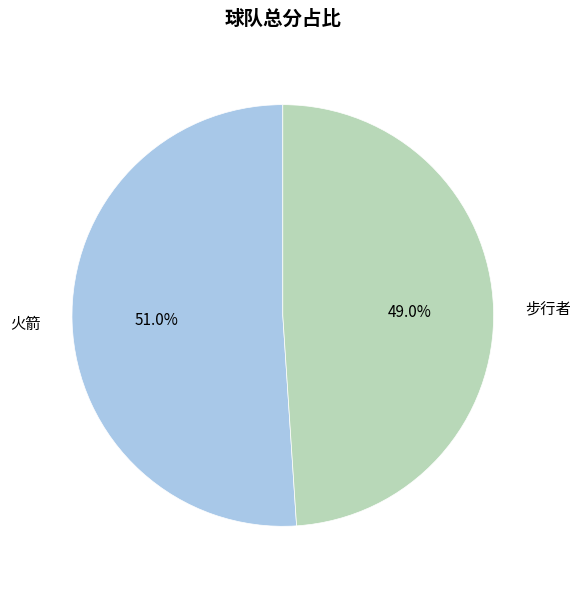

Is it true that 火箭 is 51% of the pie?

True